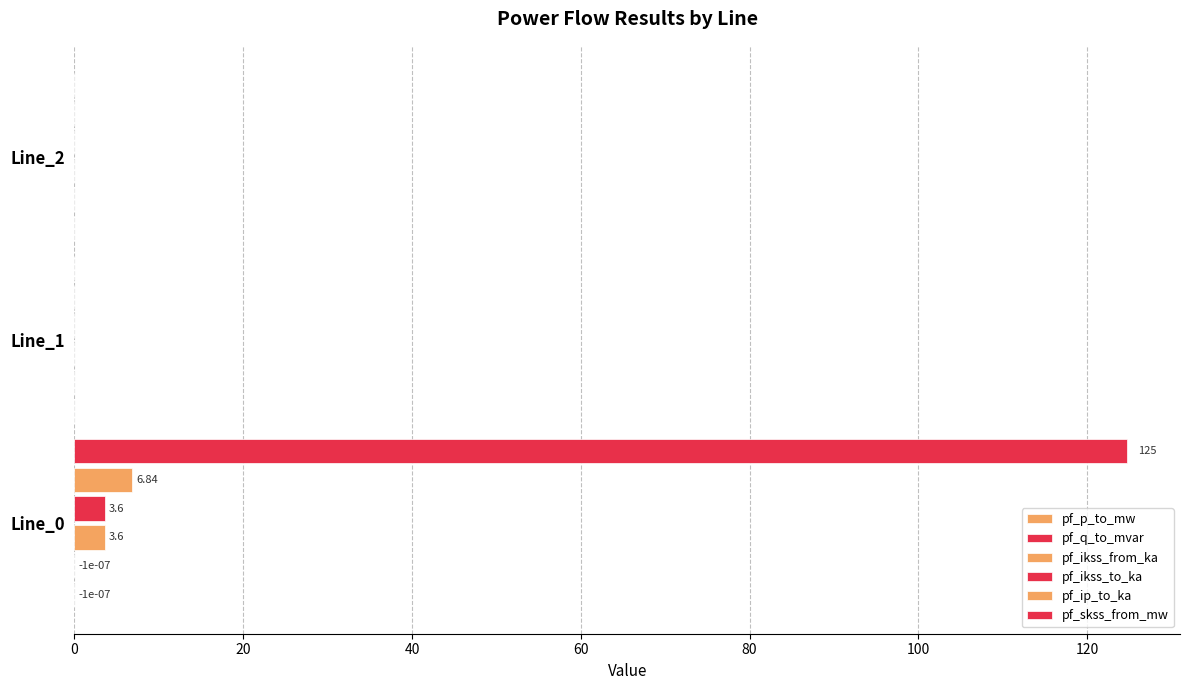

How many series are shown in this chart?

6